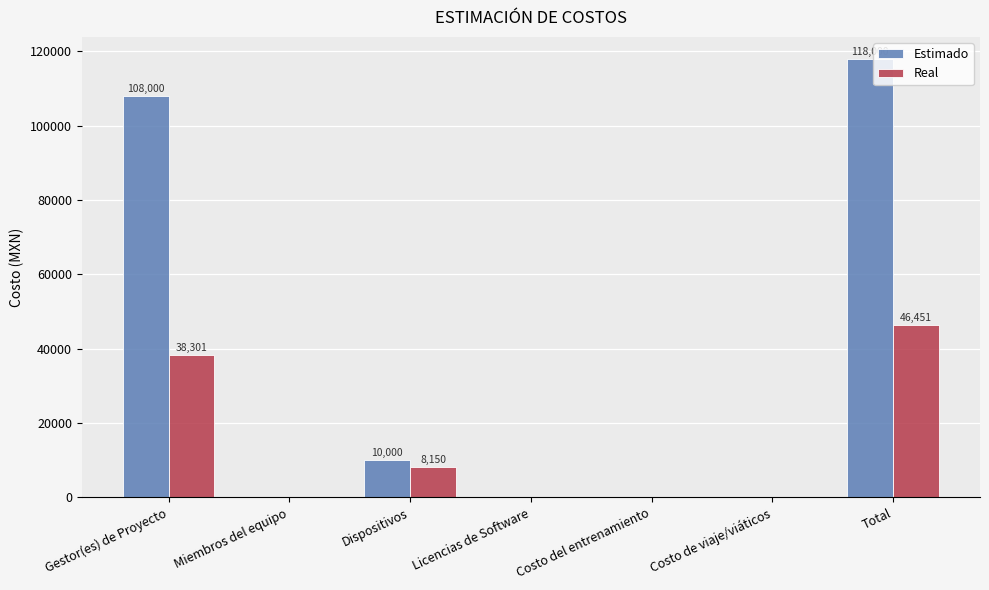

Reading left to right, transcribe all the data shown in this chart.

Estimado: 108000	0	10000	0	0	0	118000
Real: 38301	0	8150	0	0	0	46451